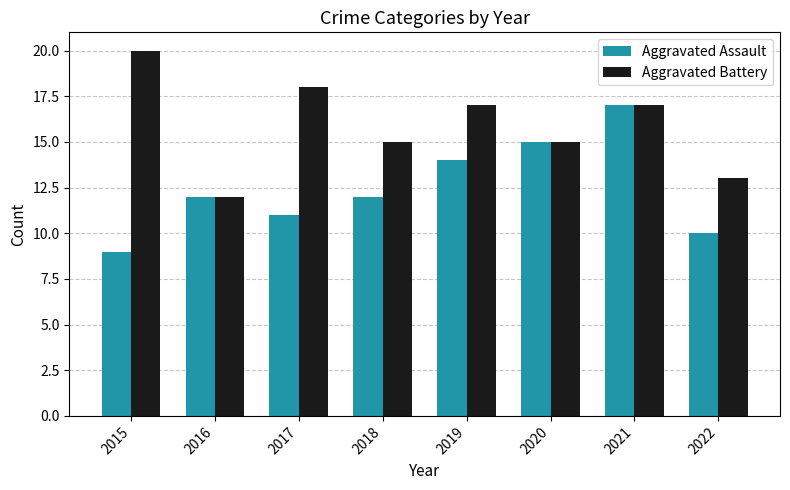

How many series are shown in this chart?

2